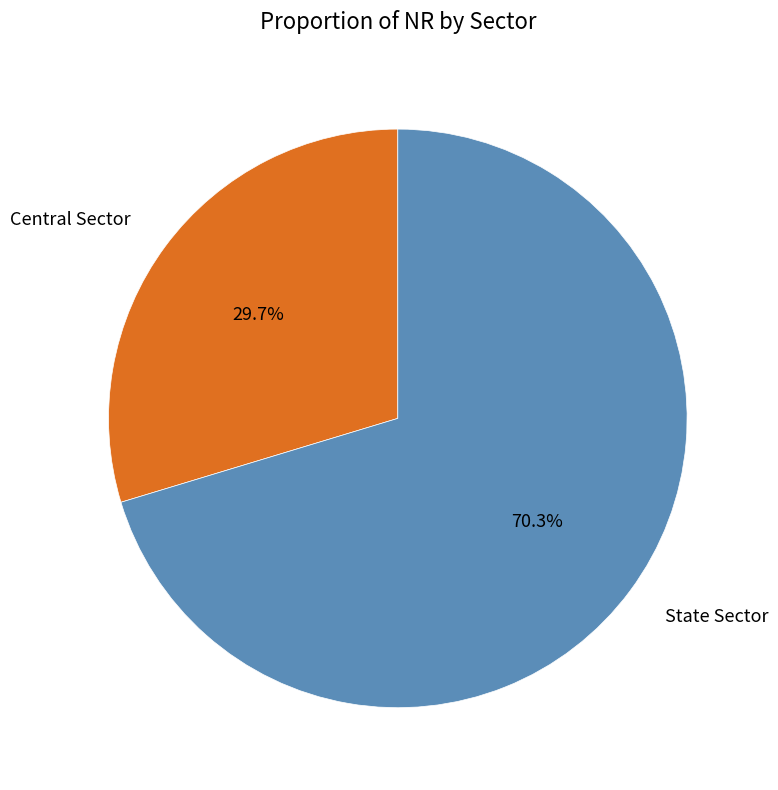

What percentage is the Central Sector slice, to the nearest percent?

30%